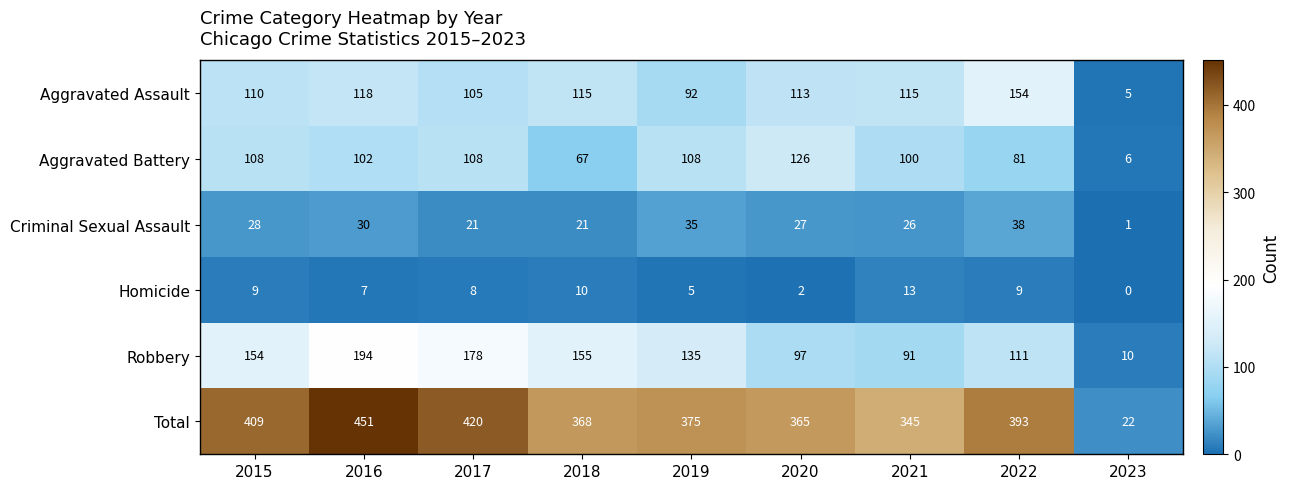

At how many categories does at least one series exceed 247?

8